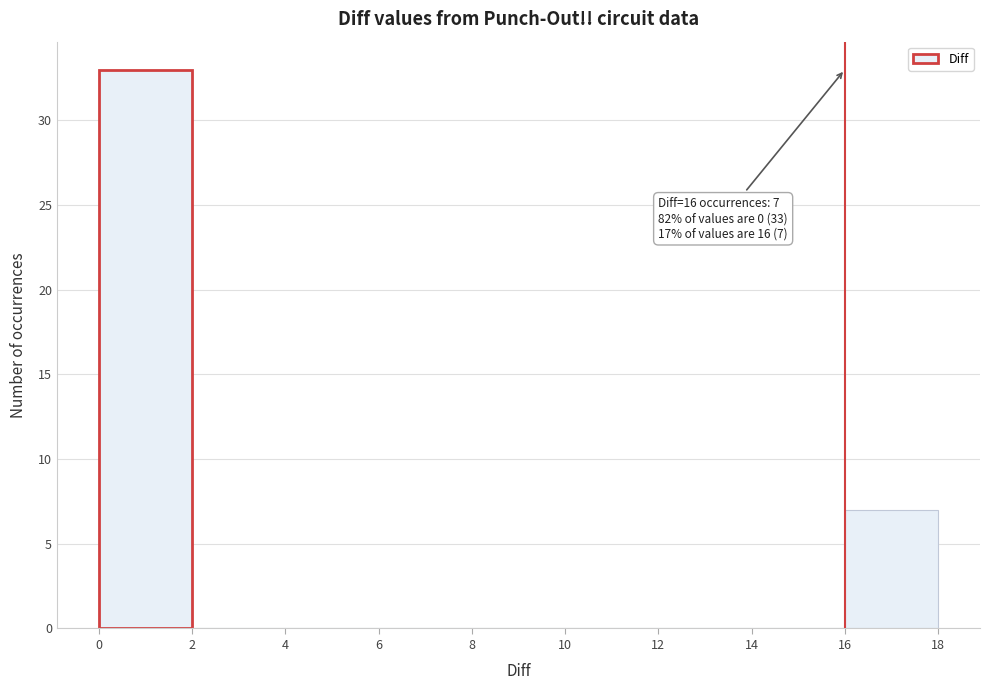

Which range on the x-axis has the tallest bar?

0 to 2